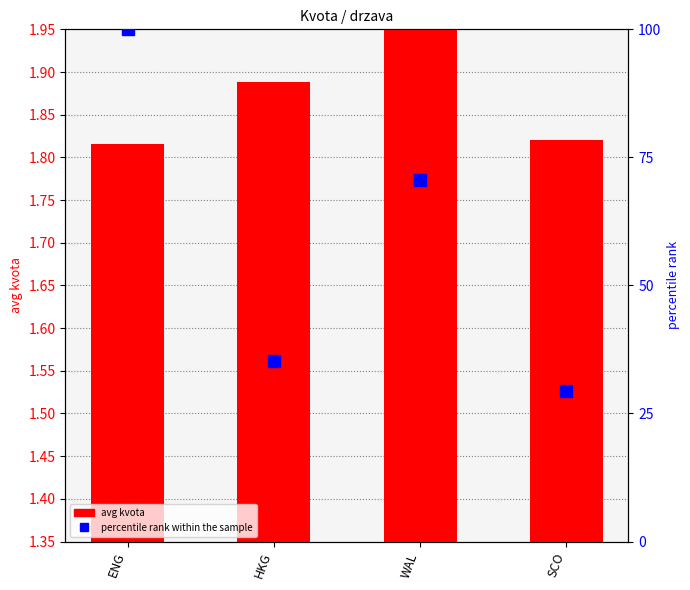

Where is avg kvota nearest to the value 1?

ENG